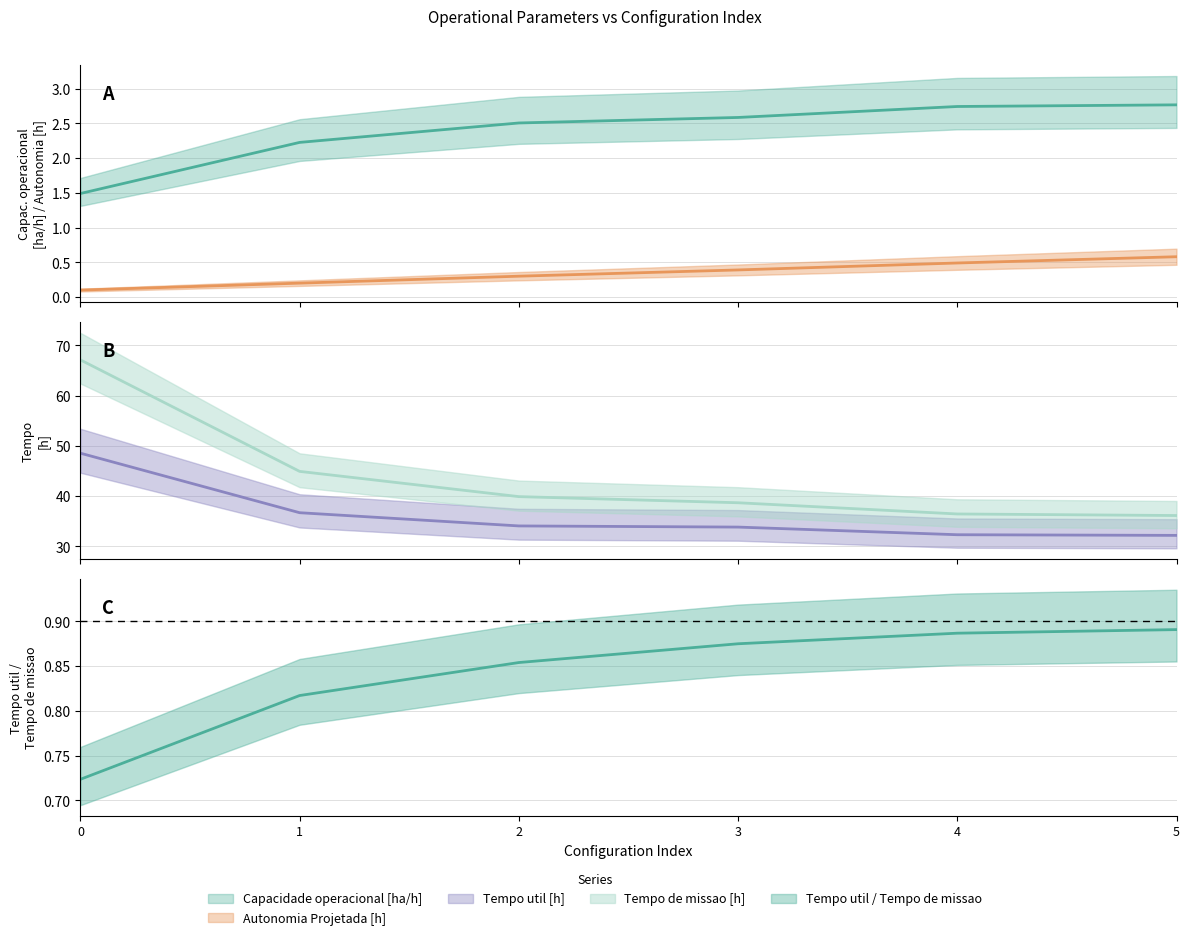

What is the value of the Tempo de missao [h] point at the 5th from the left?

36.5